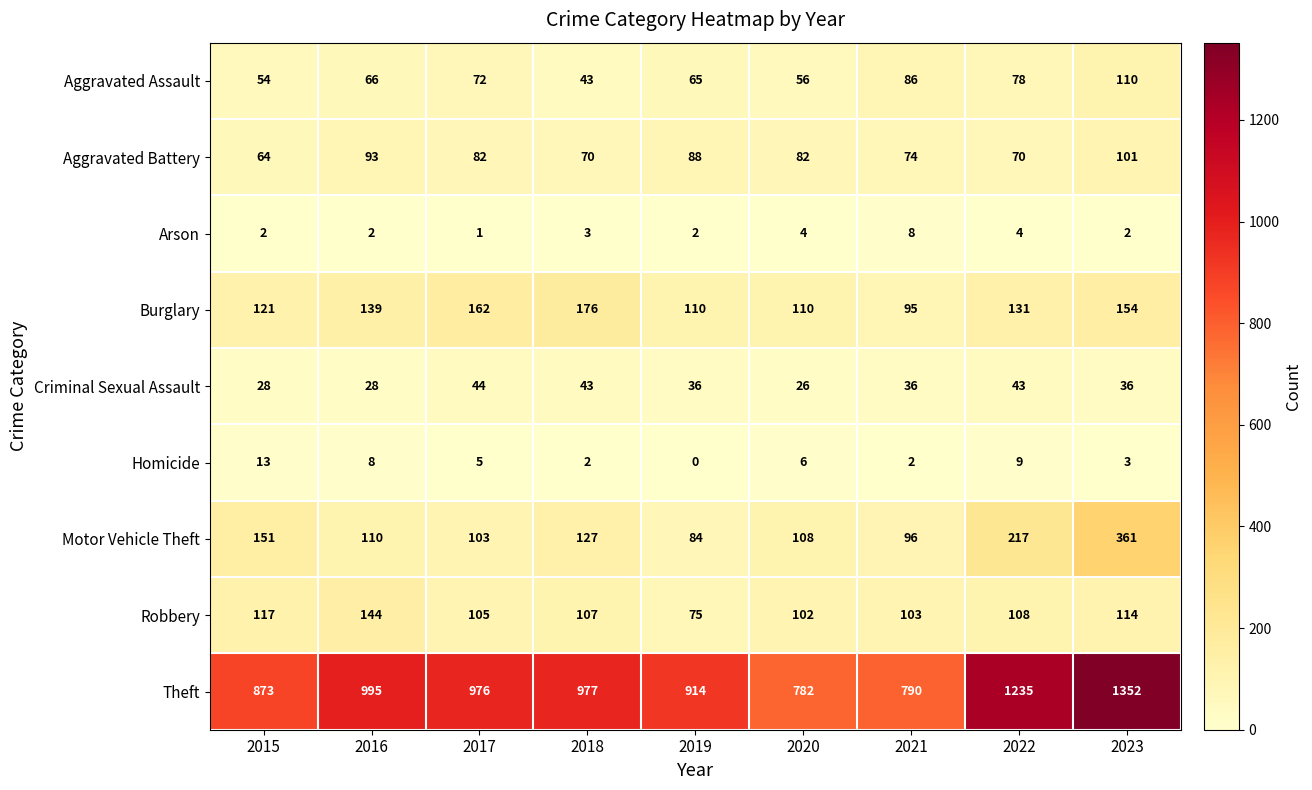

Which series has the largest total across all categories?

Theft